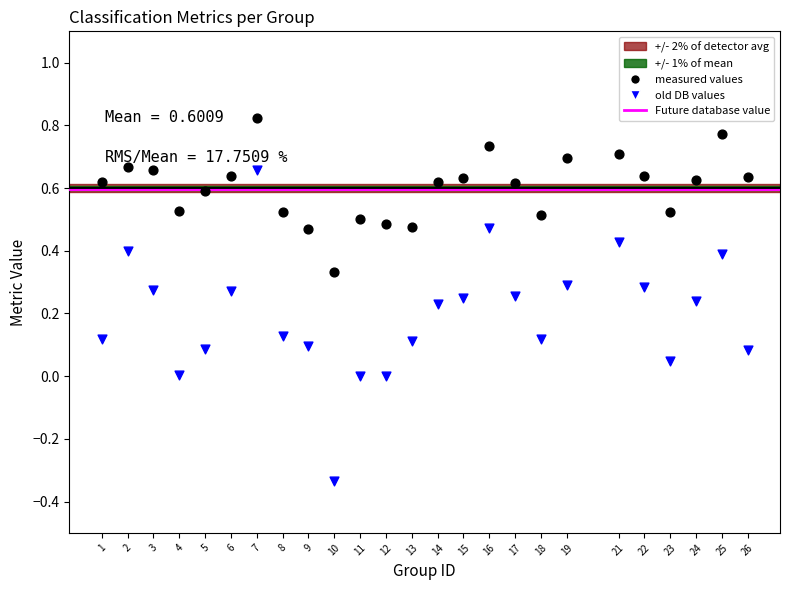

Across all data points, what is the range of Y values (max minus min)?

1.2